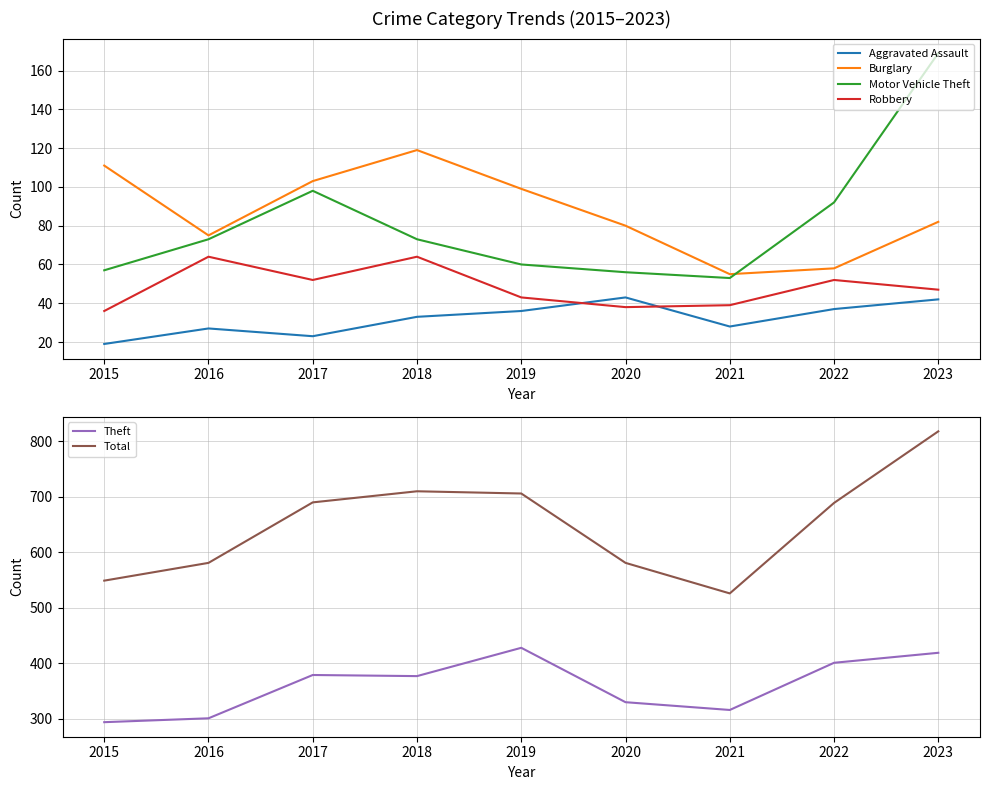

Reading left to right, list all the values displayed in this chart.

Aggravated Assault: 2015=19	2016=27	2017=23	2018=33	2019=36	2020=43	2021=28	2022=37	2023=42
Burglary: 2015=111	2016=75	2017=103	2018=119	2019=99	2020=80	2021=55	2022=58	2023=82
Motor Vehicle Theft: 2015=57	2016=73	2017=98	2018=73	2019=60	2020=56	2021=53	2022=92	2023=169
Robbery: 2015=36	2016=64	2017=52	2018=64	2019=43	2020=38	2021=39	2022=52	2023=47
Theft: 2015=294	2016=301	2017=379	2018=377	2019=428	2020=330	2021=316	2022=401	2023=419
Total: 2015=549	2016=581	2017=690	2018=710	2019=706	2020=581	2021=526	2022=689	2023=818